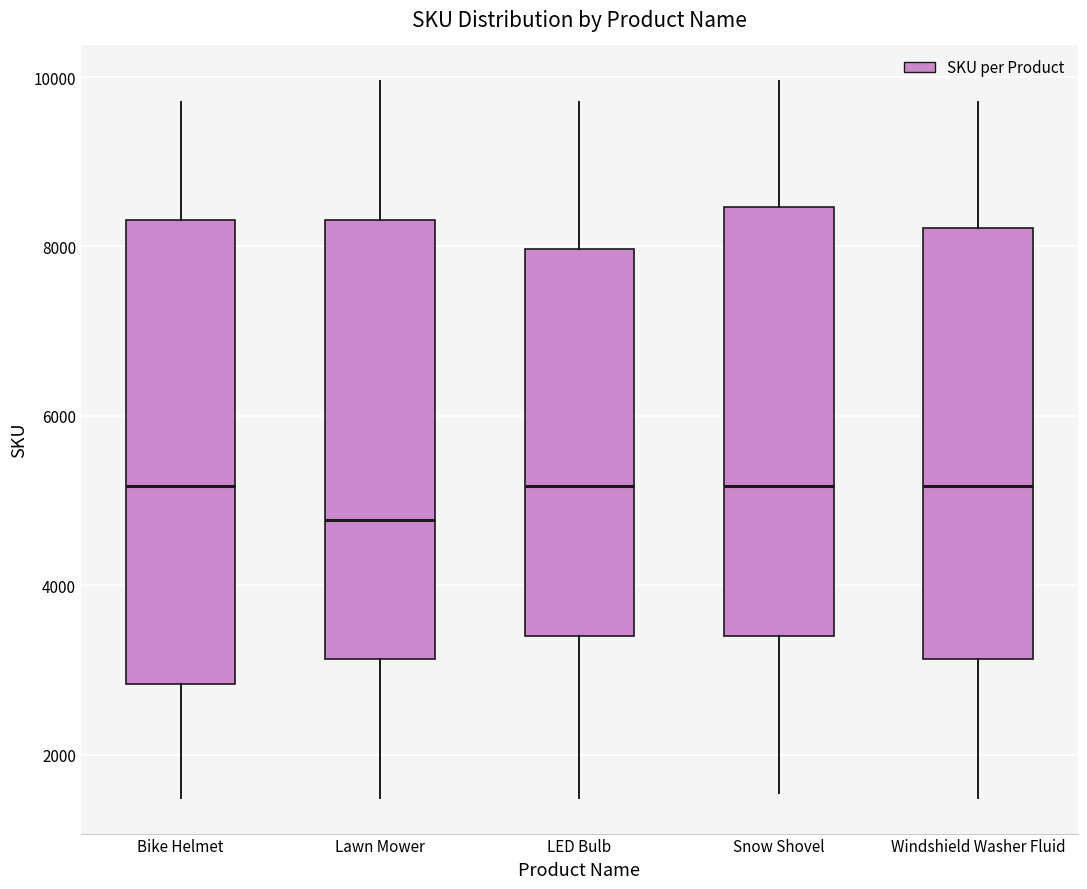

Reading left to right, read every box against the y-axis: the position of its median line, the range the box covers, and the ends of its whiskers. The values are not printed on the chart, so give them approximately, as read against the axis.

Bike Helmet: median 5200, box 2800 to 8400, whiskers 1400 to 9800
Lawn Mower: median 4800, box 3200 to 8400, whiskers 1400 to 10000
LED Bulb: median 5200, box 3400 to 8000, whiskers 1400 to 9800
Snow Shovel: median 5200, box 3400 to 8400, whiskers 1600 to 10000
Windshield Washer Fluid: median 5200, box 3200 to 8200, whiskers 1400 to 9800